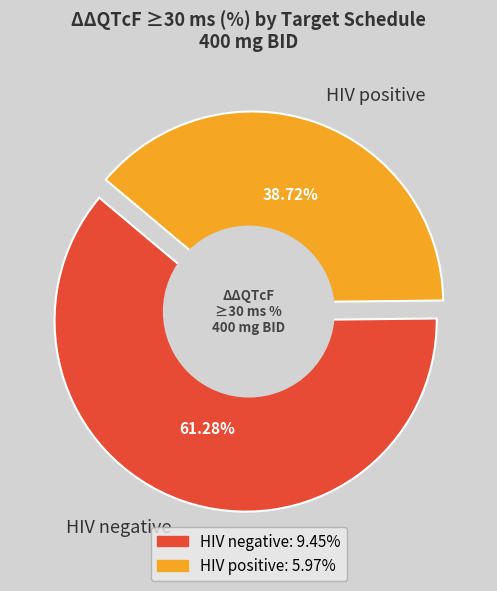

How many segments does this pie chart have?

2